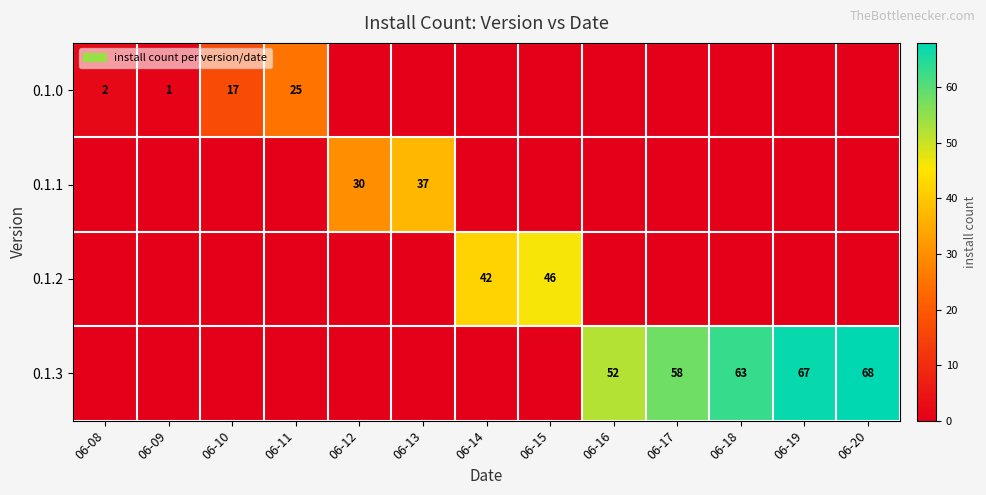

True or false: 0.1.0 has a value of 2 at 06-08.

True